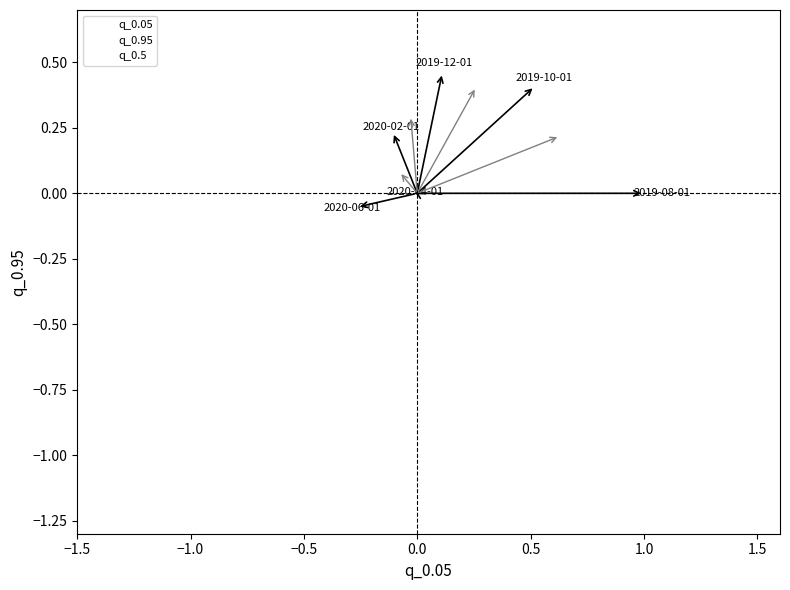

Which series contains the lowest Y value?

q_0.05